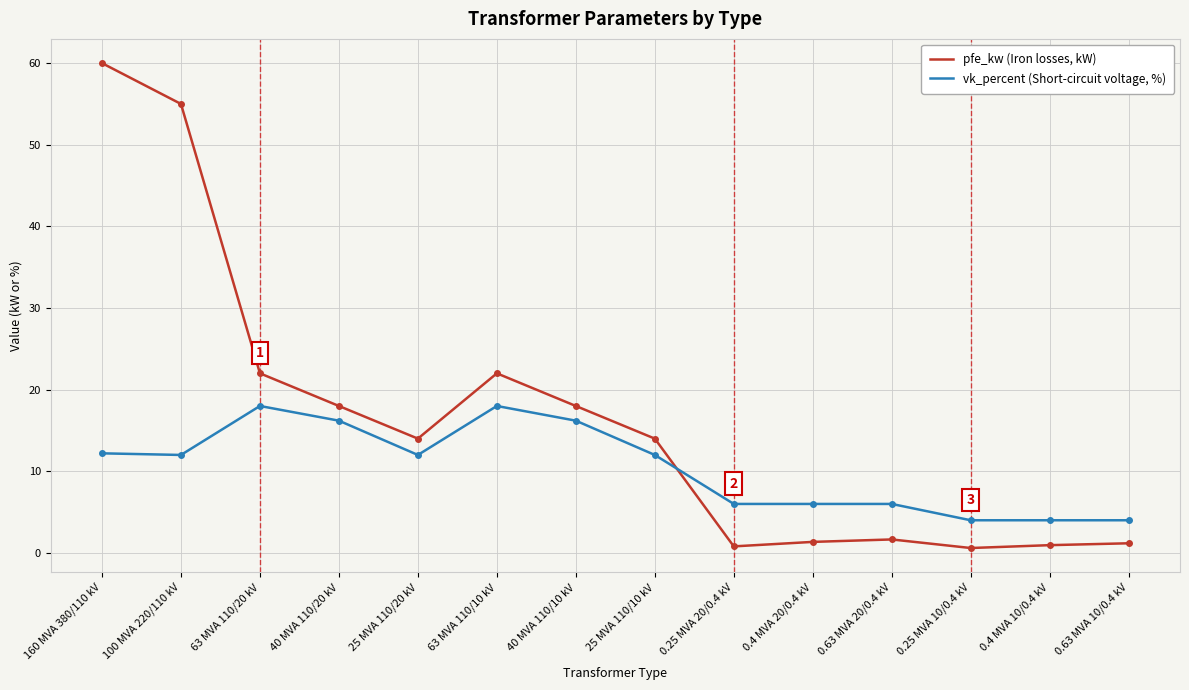

What are all the series names shown in the legend?

pfe_kw (Iron losses, kW), vk_percent (Short-circuit voltage, %)